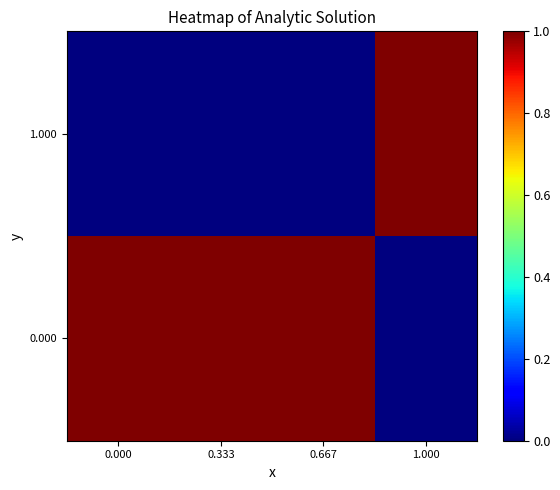

Count the number of categories in the chart.

4